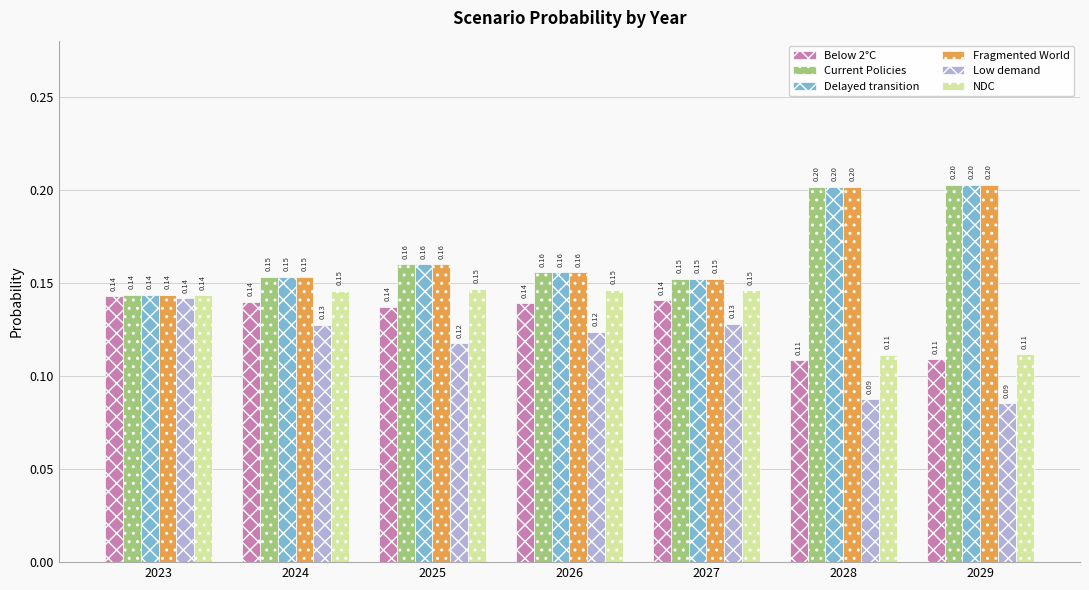

At which label does Fragmented World reach its peak?

2029